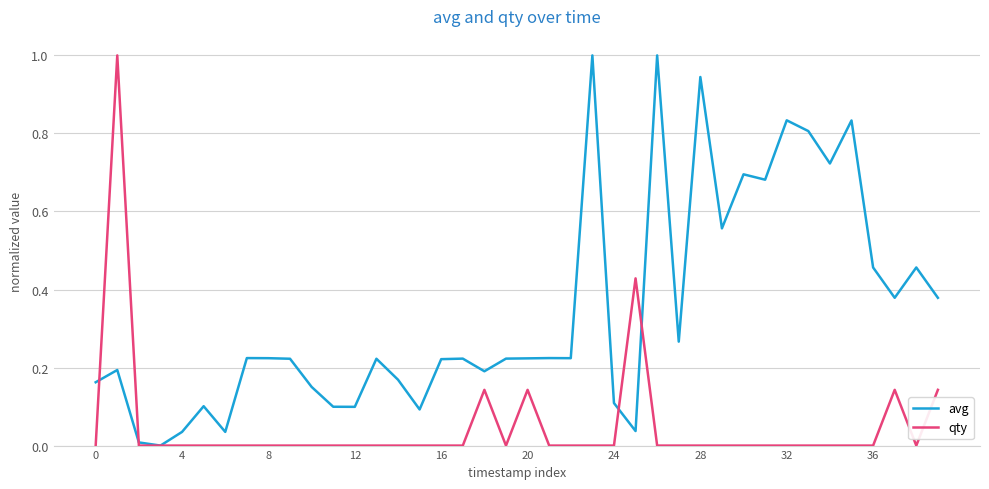

What is the maximum value for avg?

1.0